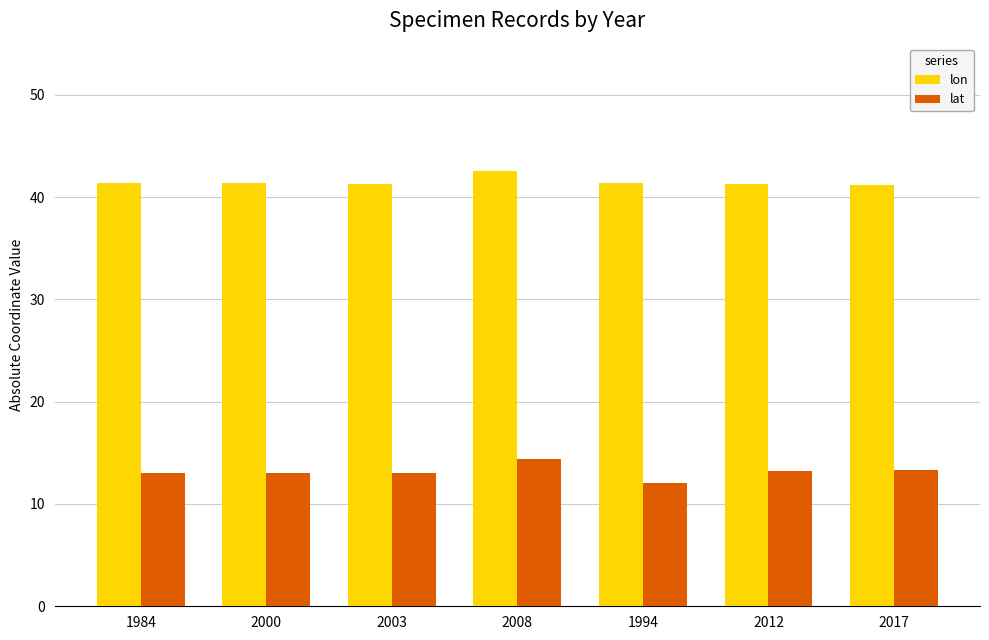

What is the spread (max minus min) of values at 1994?

29.4